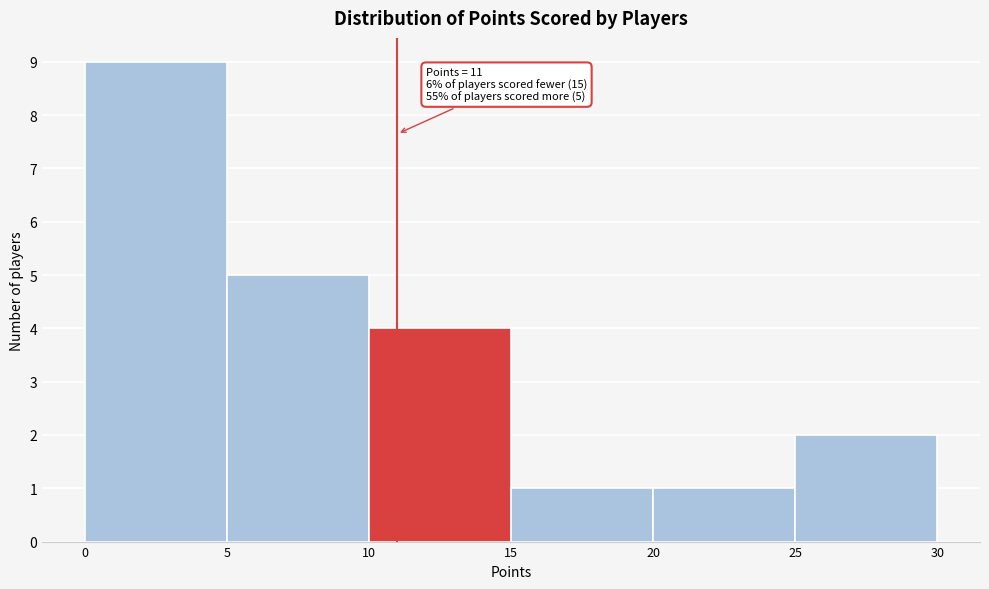

Which range on the x-axis has the tallest bar?

0 to 5